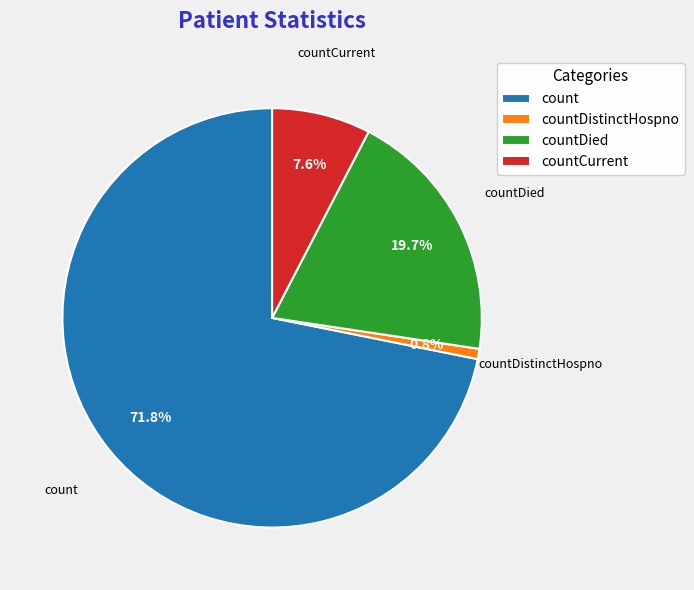

To the nearest percent, what is the average slice percentage?

25%